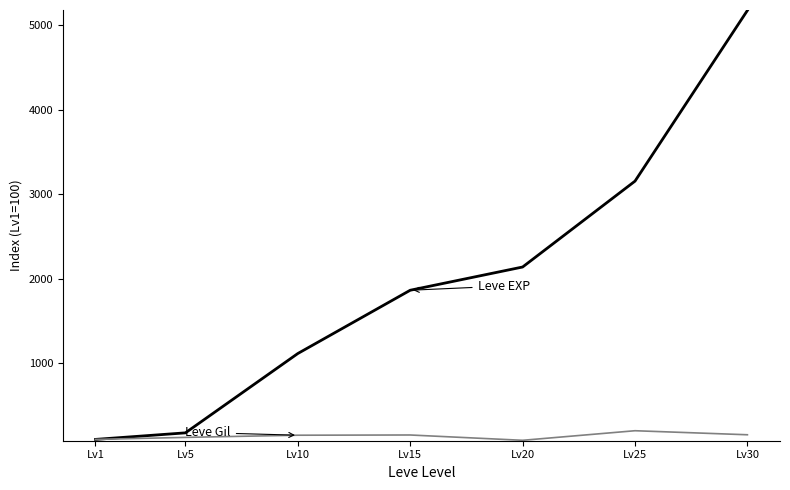

At which category is the sum across all series the highest?

Lv30